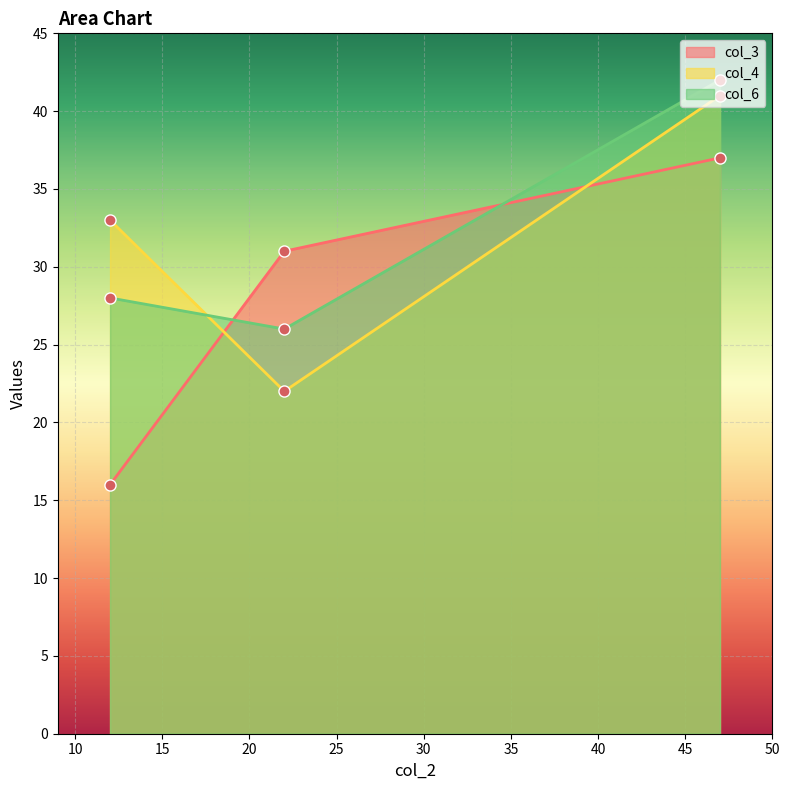

Which label corresponds to the largest value in the chart?

47